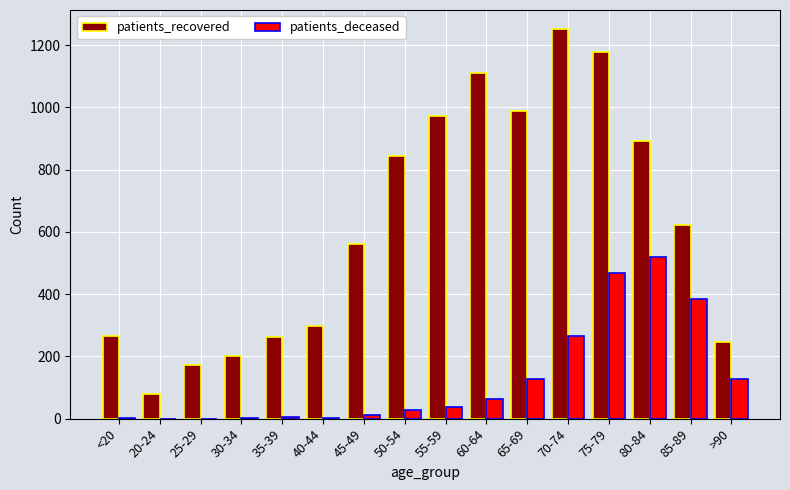

Is it true that patients_deceased equals 69 at 70-74?

False